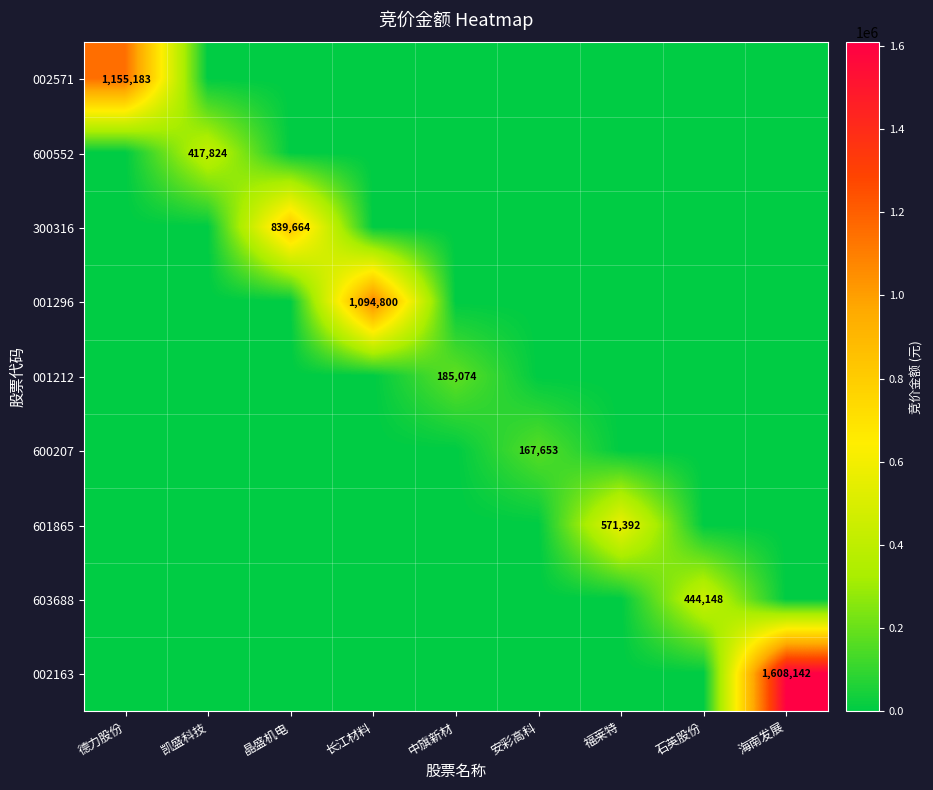

Which category has the highest value across all series?

海南发展